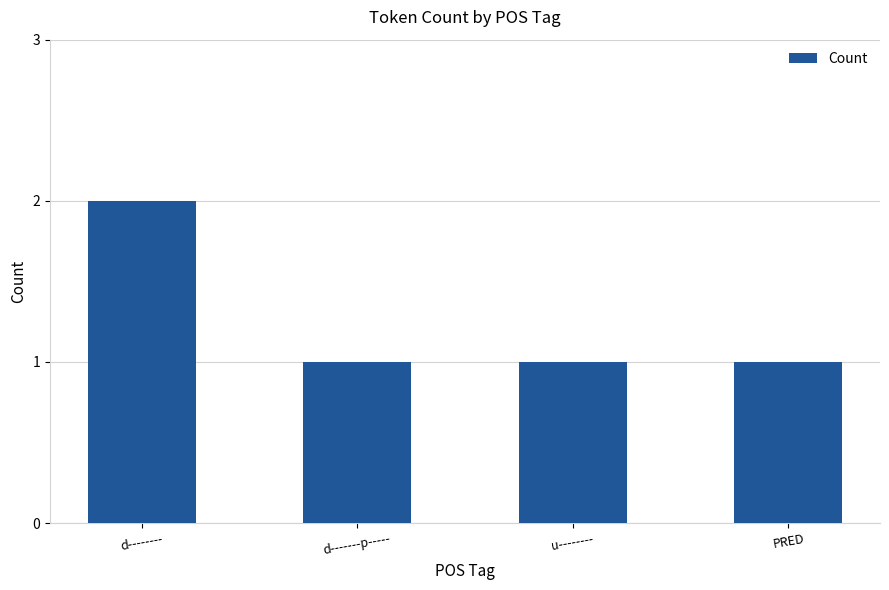

What is the difference between the maximum and minimum values?

1